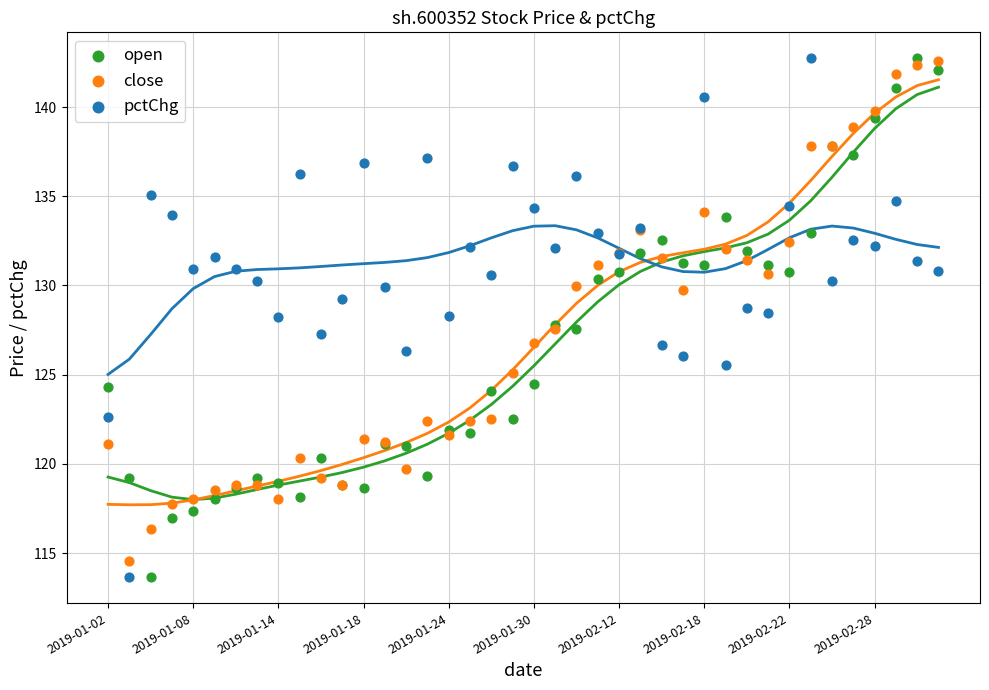

What are all the series names shown in the legend?

open, close, pctChg